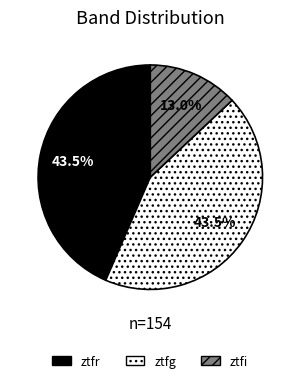

How many segments does this pie chart have?

3